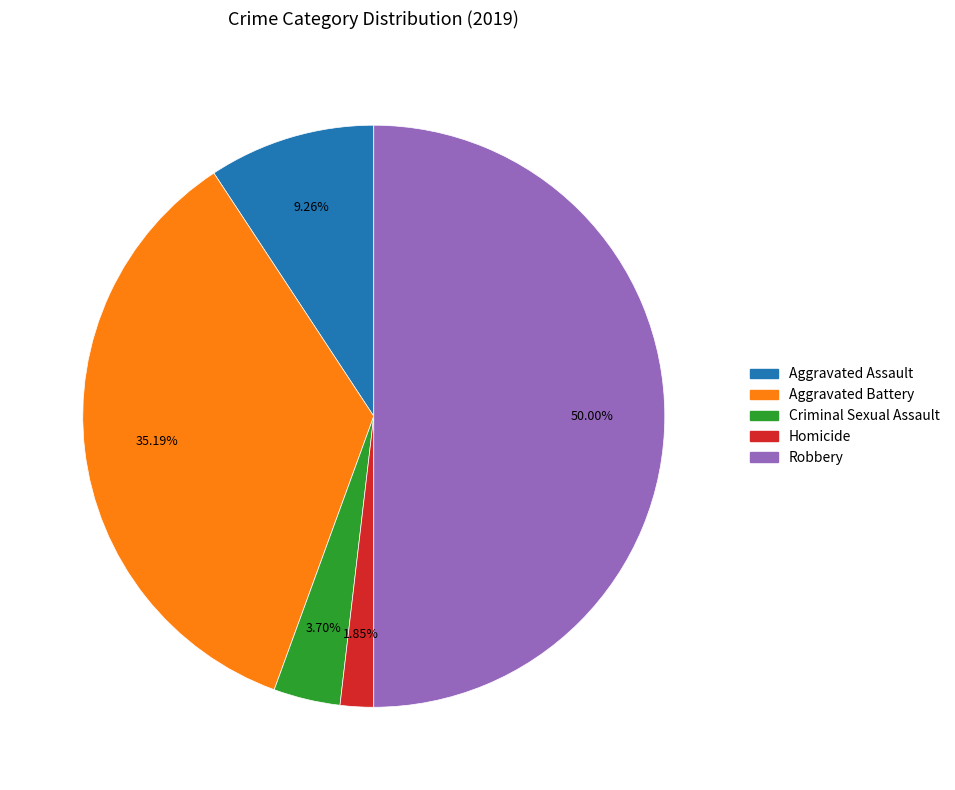

Does Criminal Sexual Assault represent more than half of the total?

No